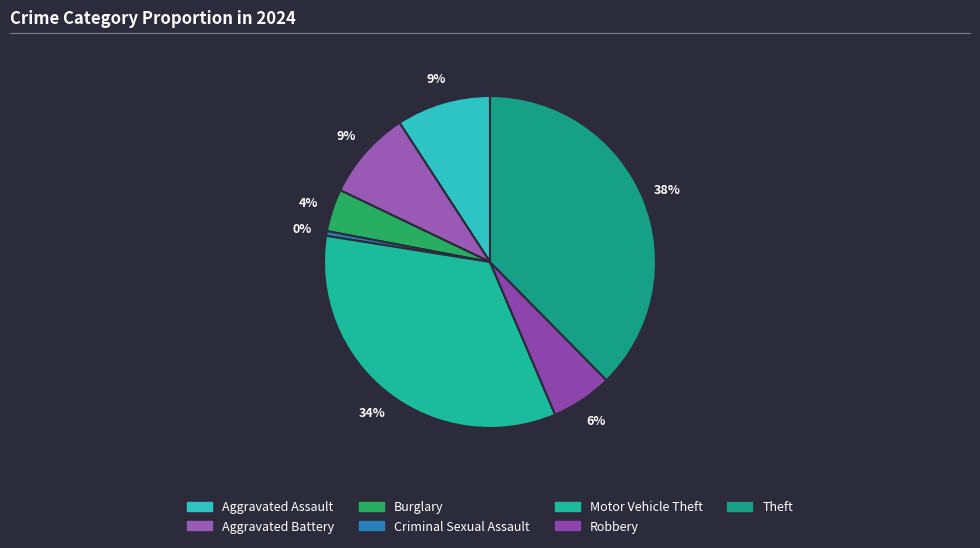

What is the largest slice in the pie chart?

Theft